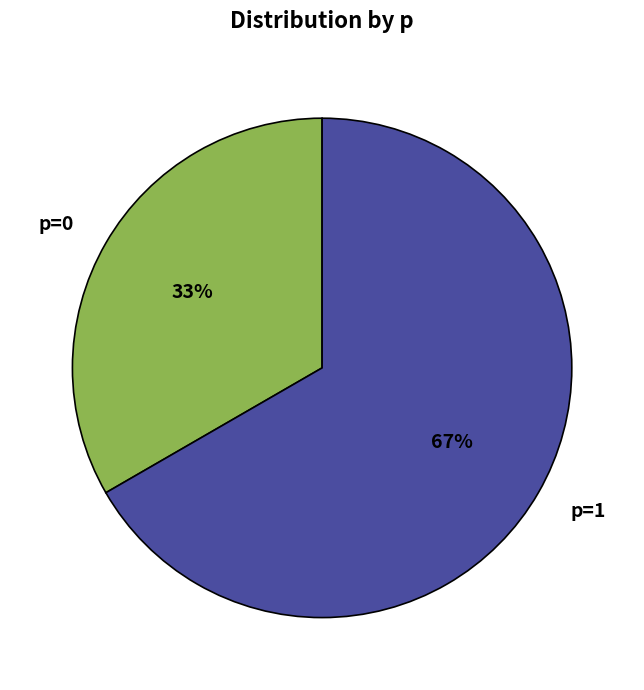

What is the smallest slice in the pie chart?

p=0